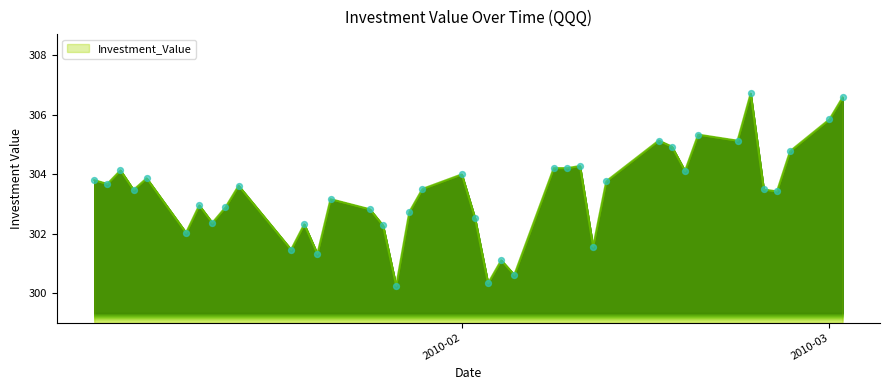

What is the maximum value shown in the chart?

306.7